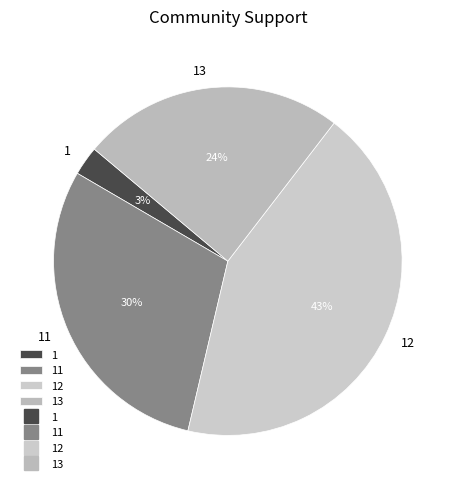

Combined, do 11 and 12 account for over 50%?

Yes